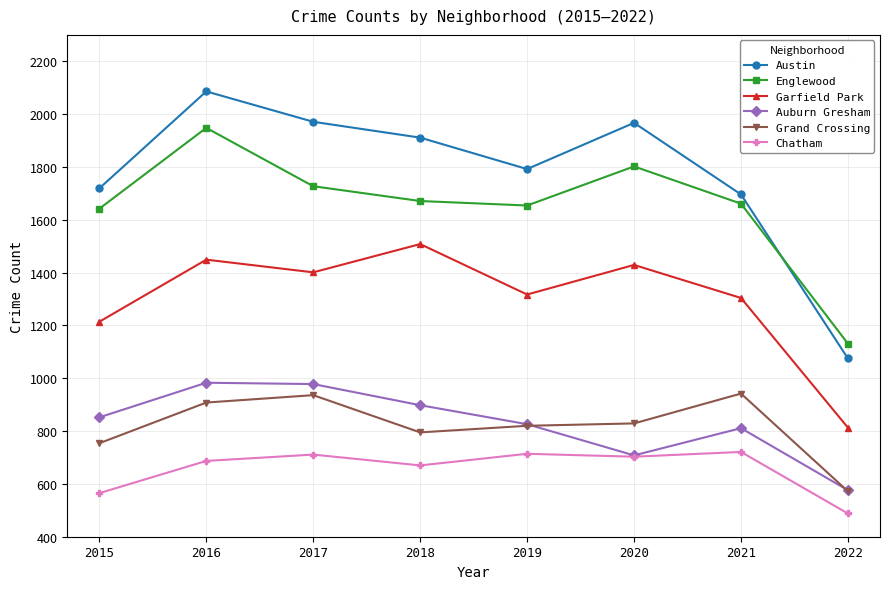

True or false: Garfield Park has a value of 813 at 2022.

True